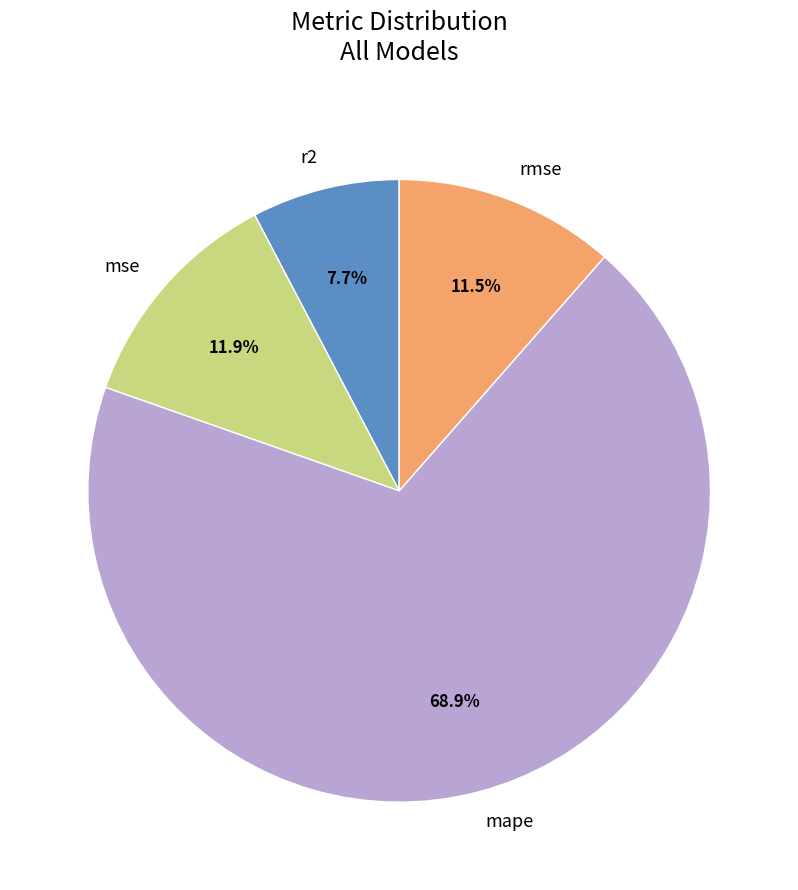

The r2 slice represents 16% of the pie. True or false?

False